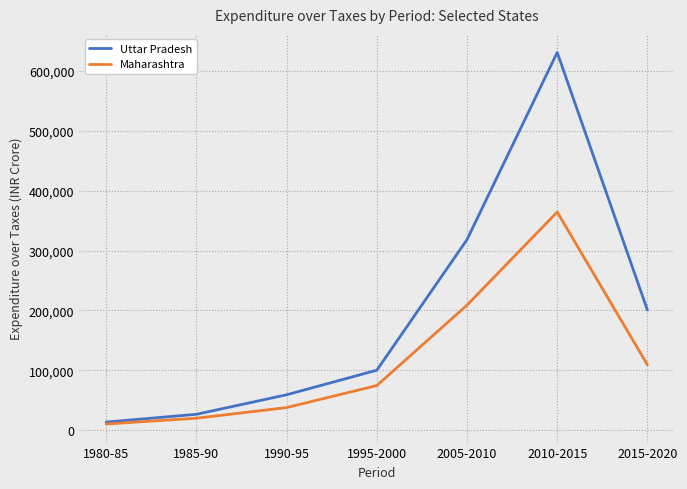

The Uttar Pradesh series shows 630431.2 at 2010-2015. True or false?

True